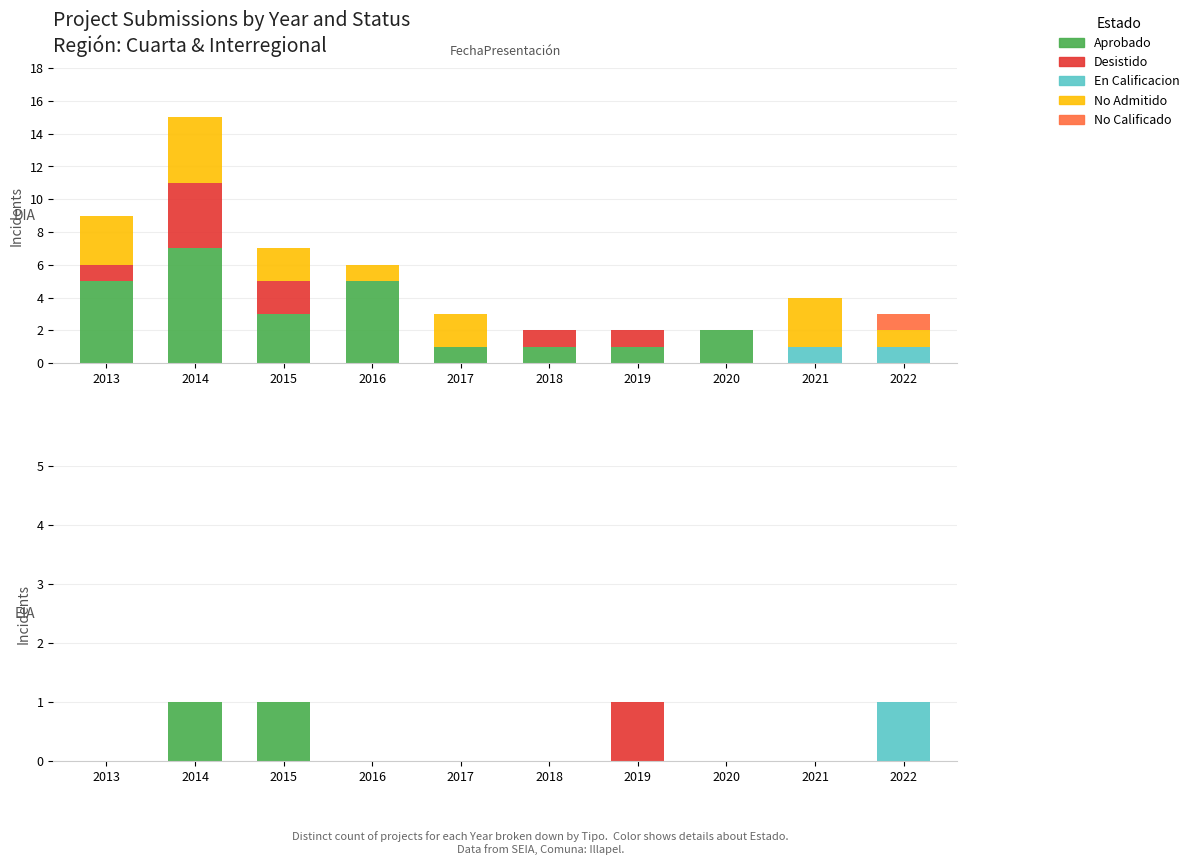

Where is No Calificado nearest to the value 0?

2013